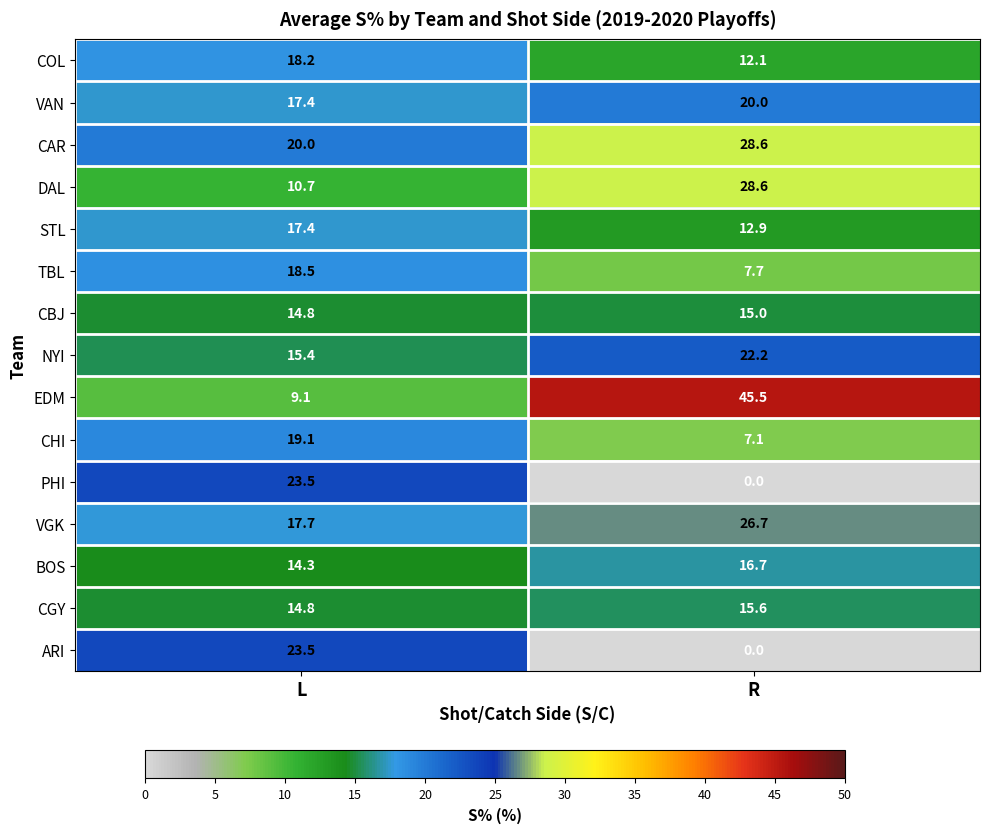

Which label corresponds to the largest value in the chart?

R